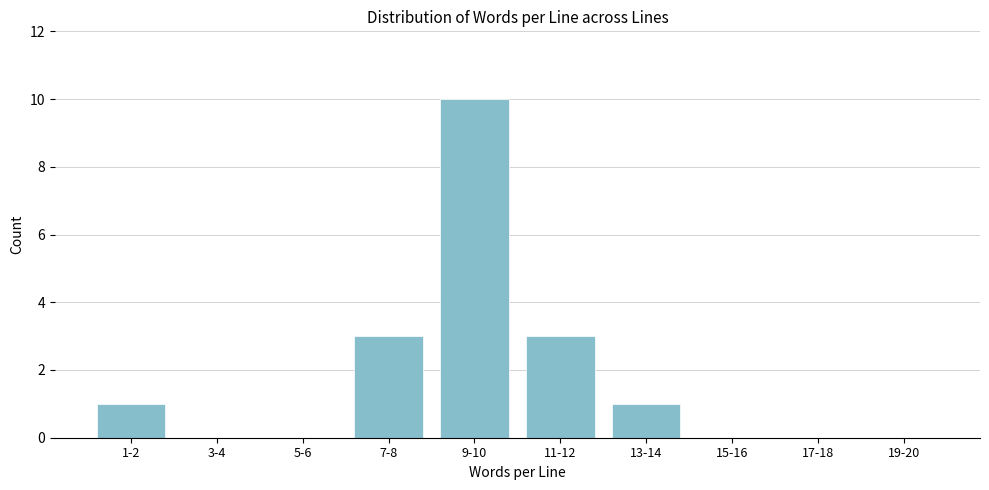

Reading right to left, what are all the values shown in this chart?

19-20=0	17-18=0	15-16=0	13-14=1	11-12=3	9-10=10	7-8=3	5-6=0	3-4=0	1-2=1